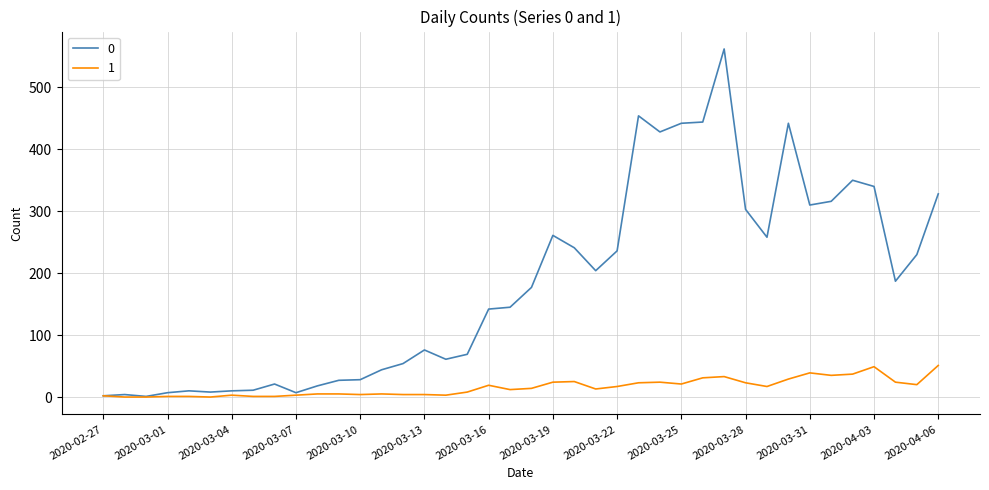

What is the average value of the 1 series?

16